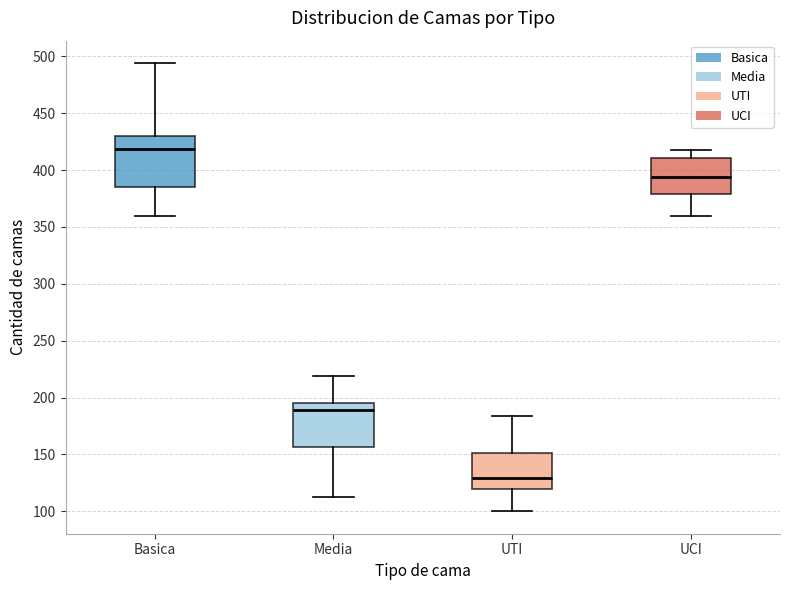

Comparing the boxes themselves (not the whiskers), which one is the tallest?

Basica